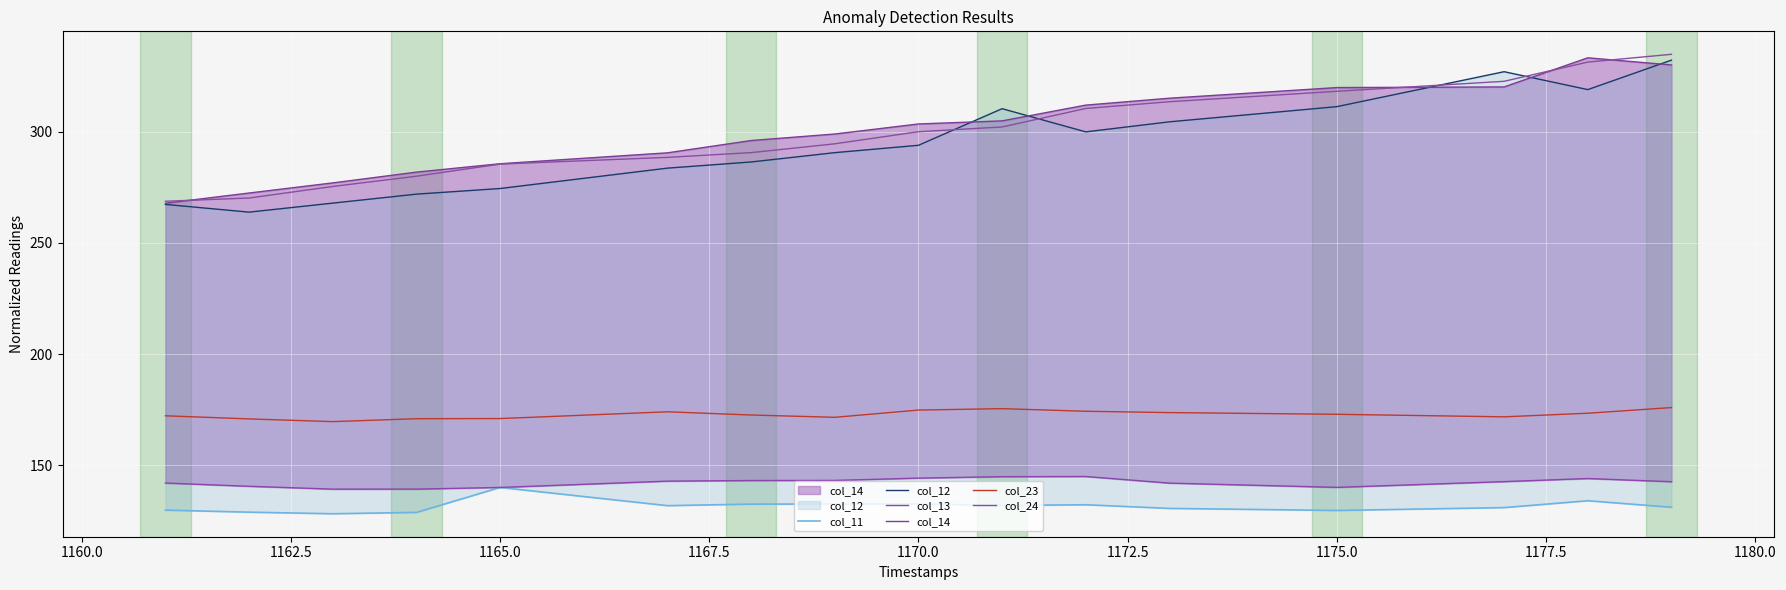

True or false: col_24 and col_23 intersect in this chart.

False